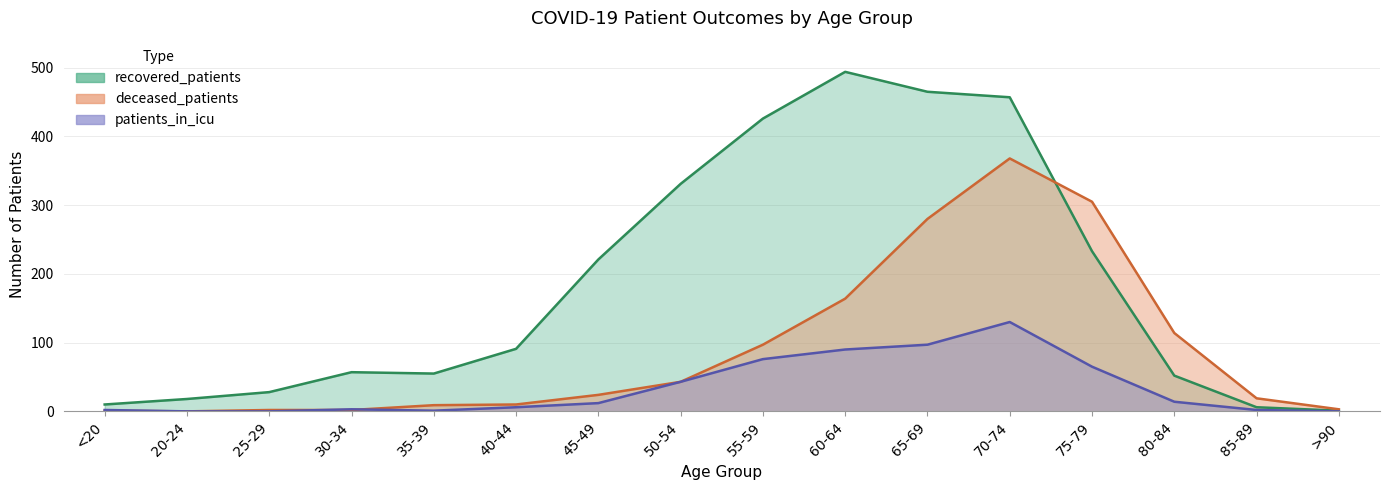

Is the value of patients_in_icu at 20-24 greater than the value of recovered_patients at 50-54?

No